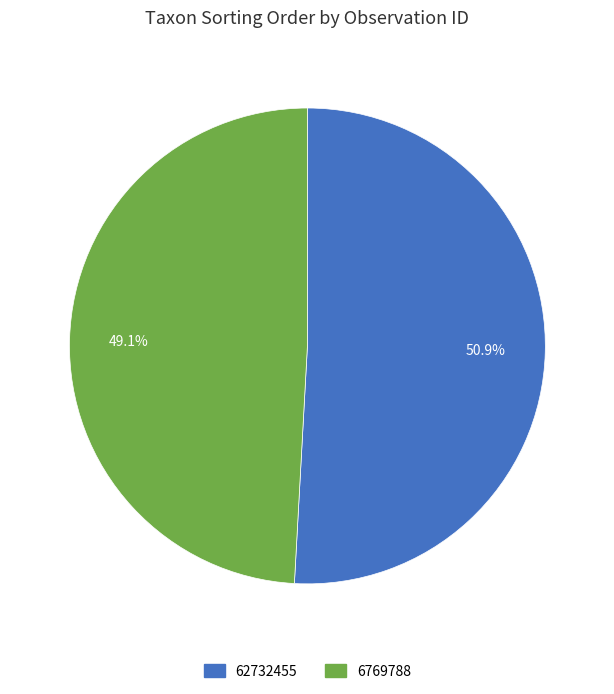

Which category has the smallest portion of the pie?

6769788